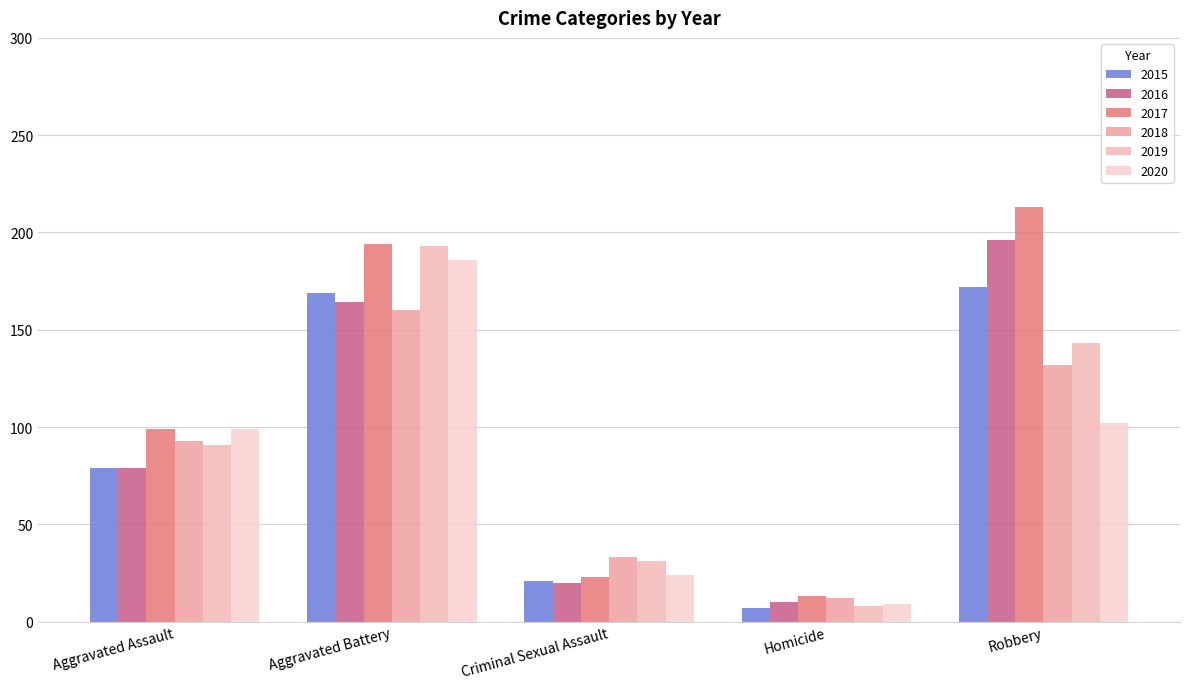

What are all the series names shown in the legend?

2015, 2016, 2017, 2018, 2019, 2020